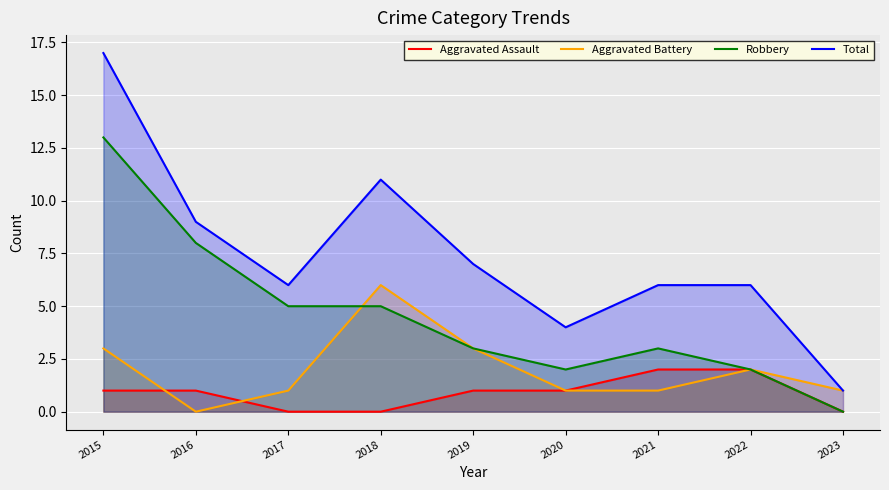

True or false: Robbery has more than 2 points higher than both neighbors.

False